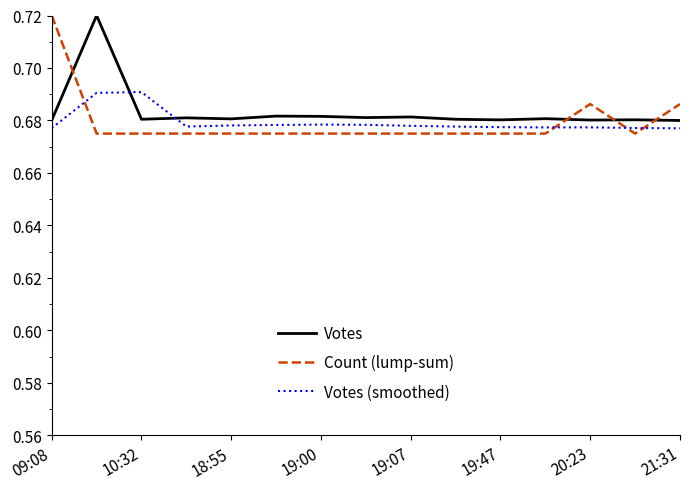

True or false: Count (lump-sum) and Votes (smoothed) cross at least once.

True